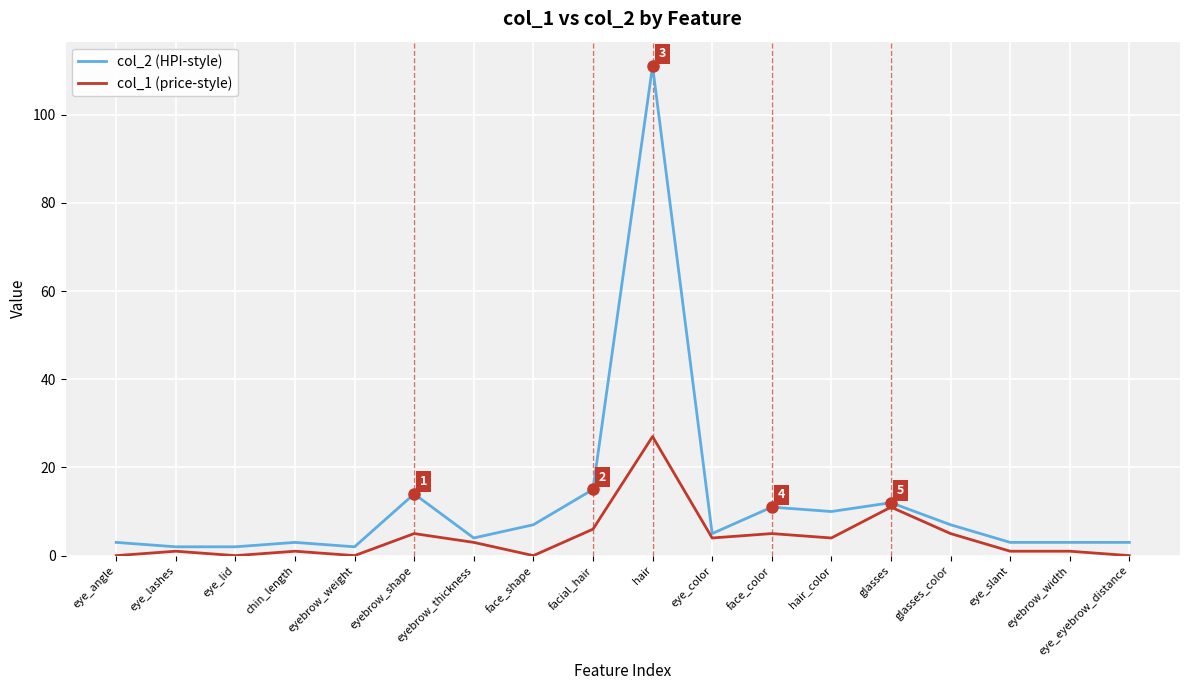

What is the difference between the highest and lowest values at hair?

84